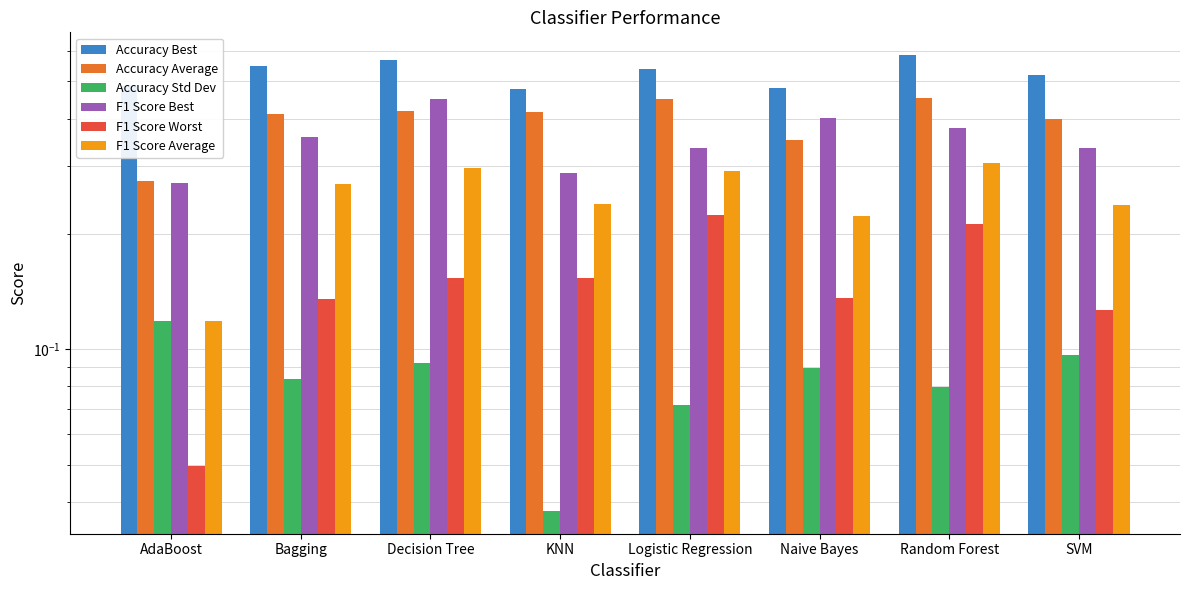

Is it true that F1 Score Average equals 0.1 at SVM?

False